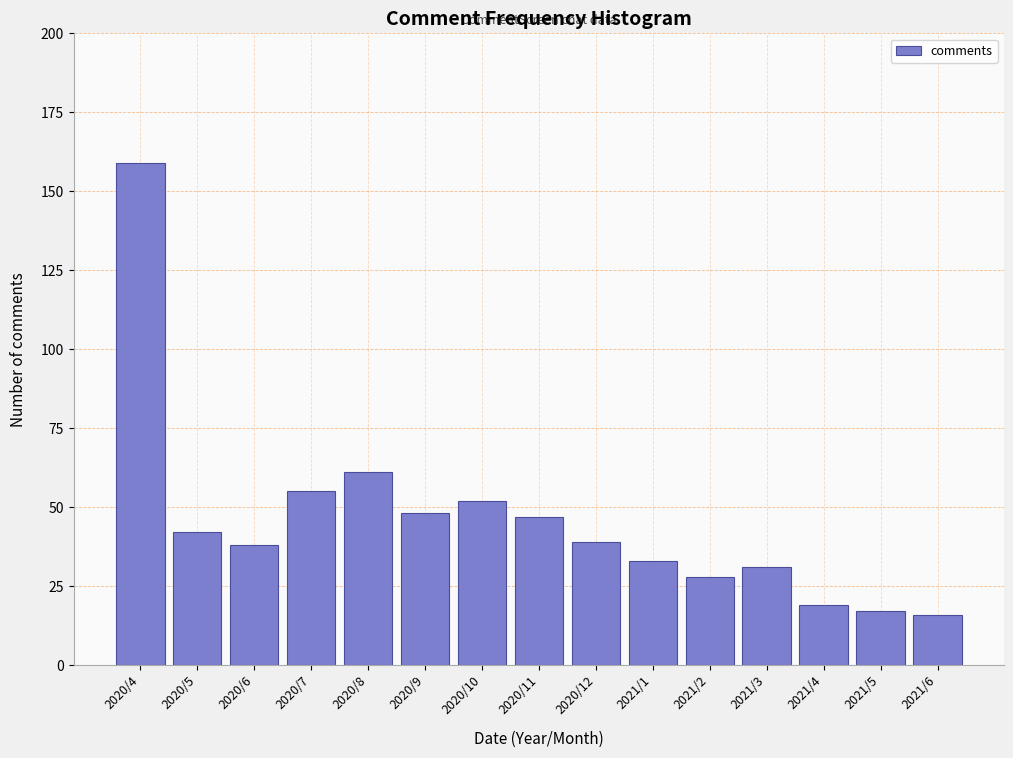

Reading left to right, what are all the values shown in this chart?

2020/4=159	2020/5=42	2020/6=38	2020/7=55	2020/8=61	2020/9=48	2020/10=52	2020/11=47	2020/12=39	2021/1=33	2021/2=28	2021/3=31	2021/4=19	2021/5=17	2021/6=16